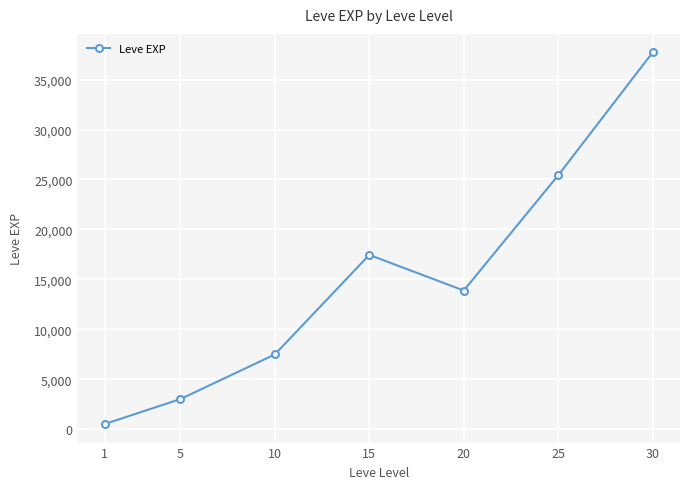

Rank the categories by value from lowest to highest.

1, 5, 10, 20, 15, 25, 30